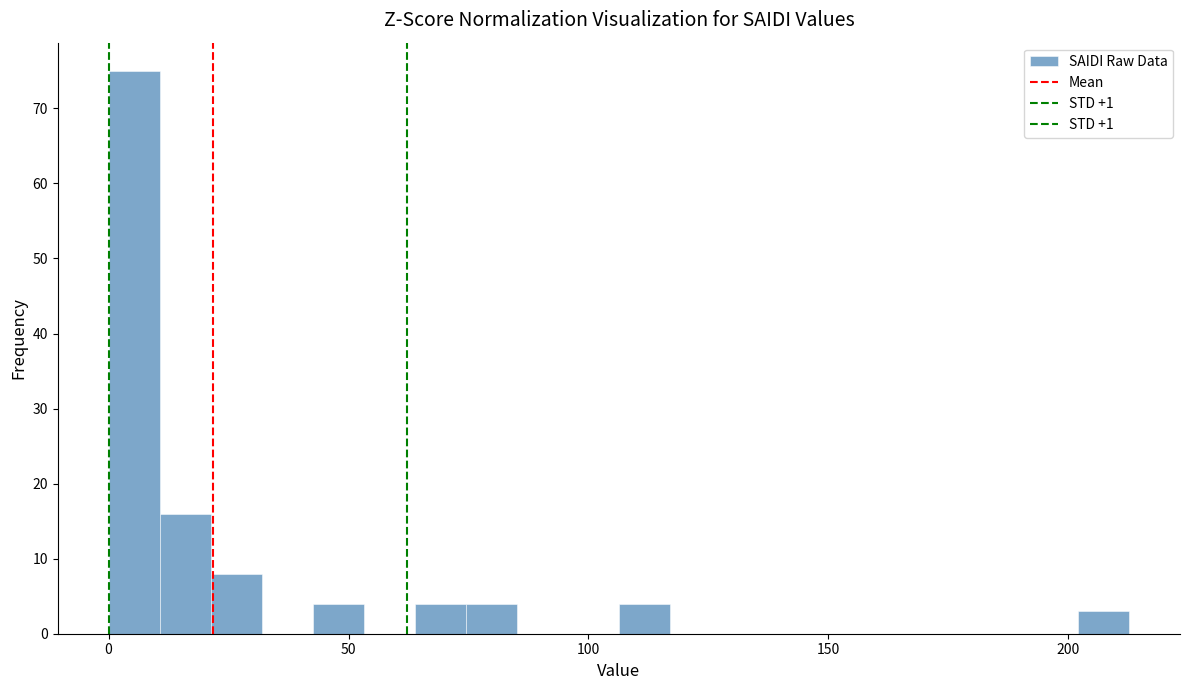

Read against the x-axis, roughly where is the centre of the tallest bar?

5